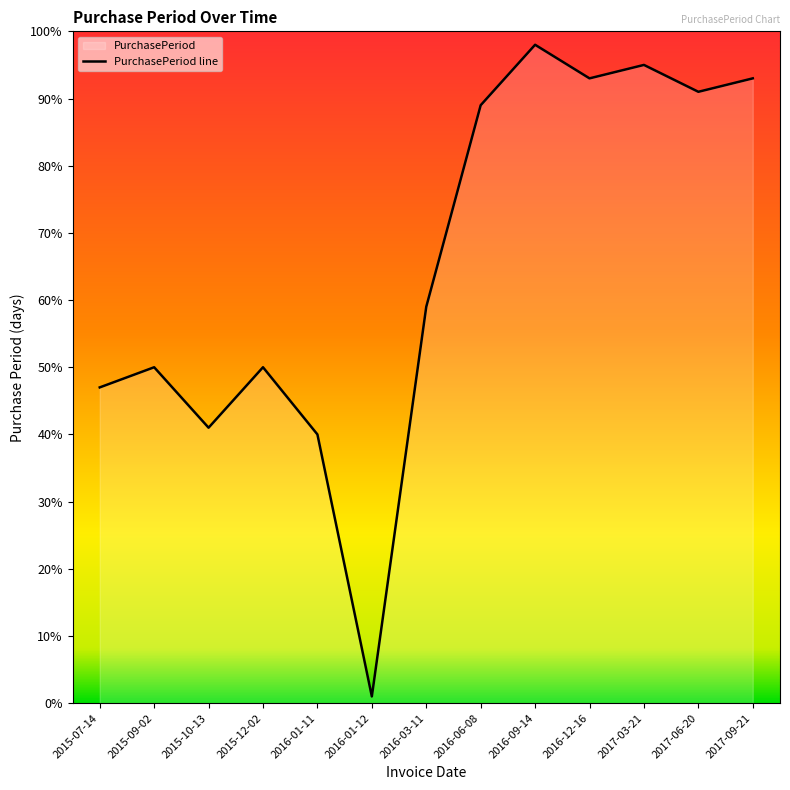

What is the average value?

65